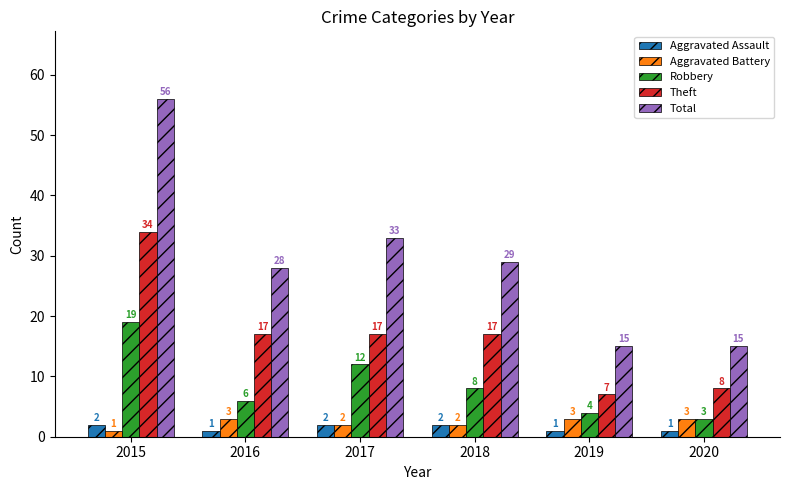

What is the total value across all series at 2016?

55